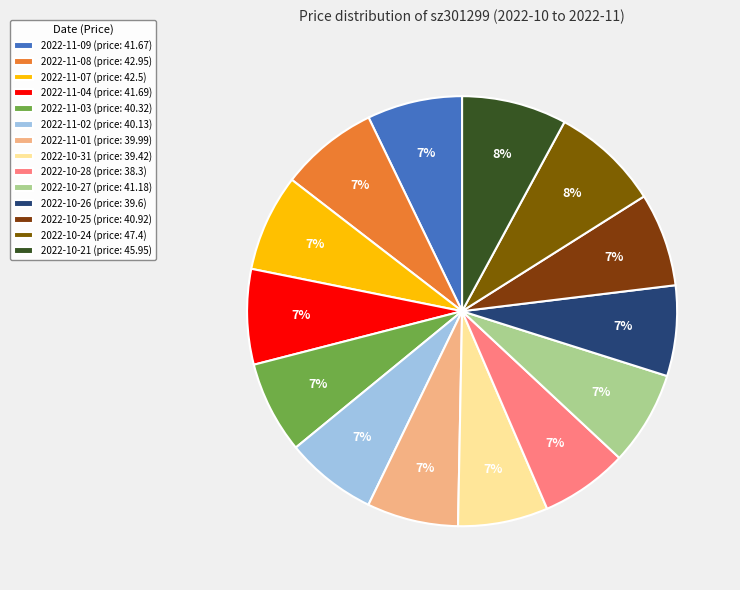

The 2022-10-24 slice represents 8% of the pie. True or false?

True